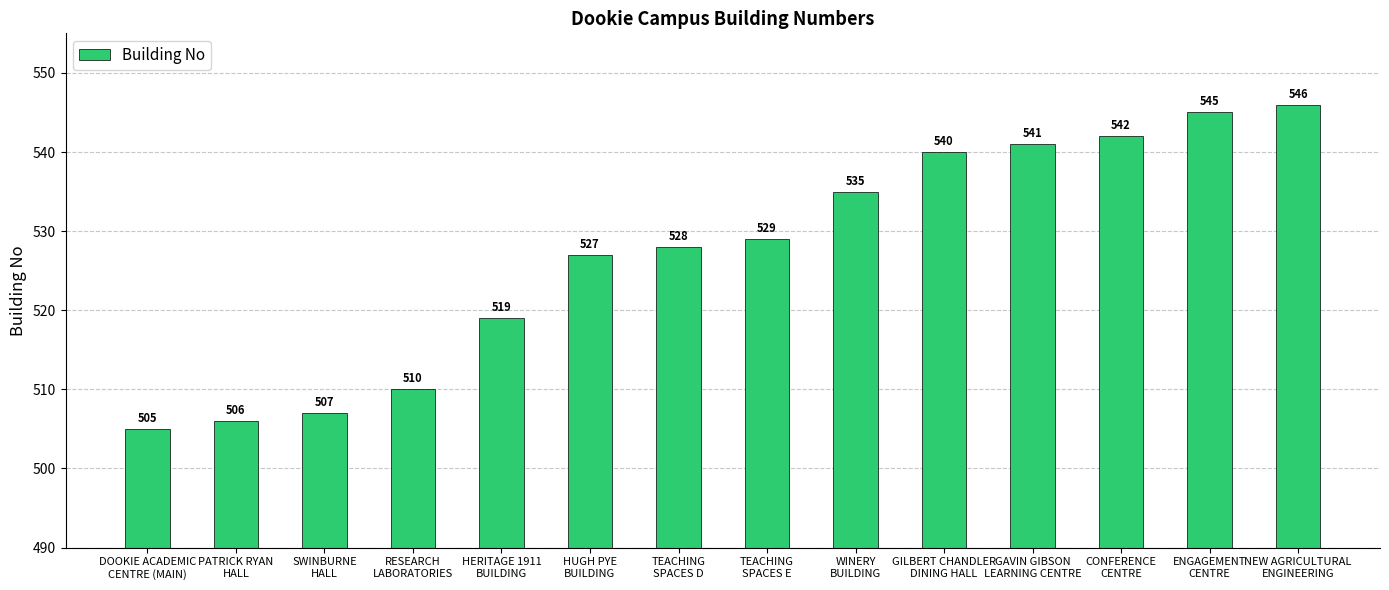

Is it true that the value at SWINBURNE
HALL is 804?

False